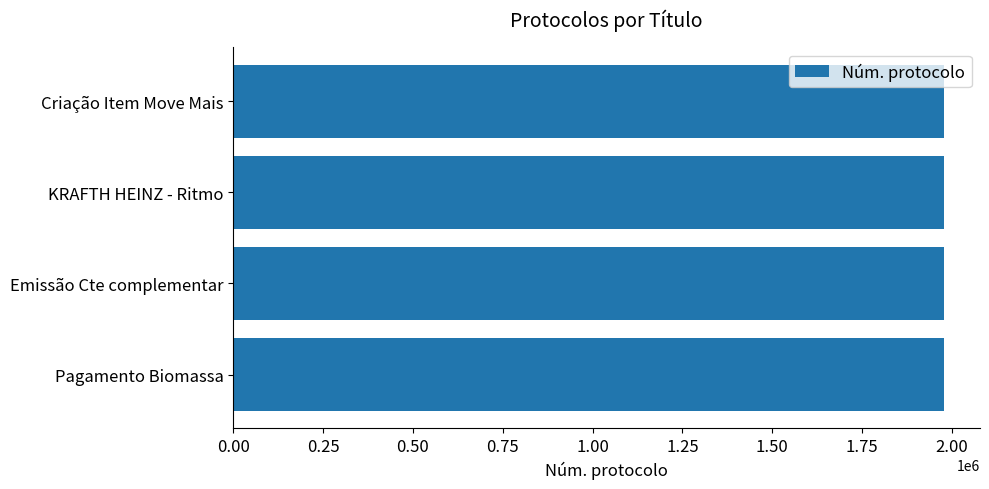

True or false: the data shows 1978773 at Criação Item Move Mais.

True